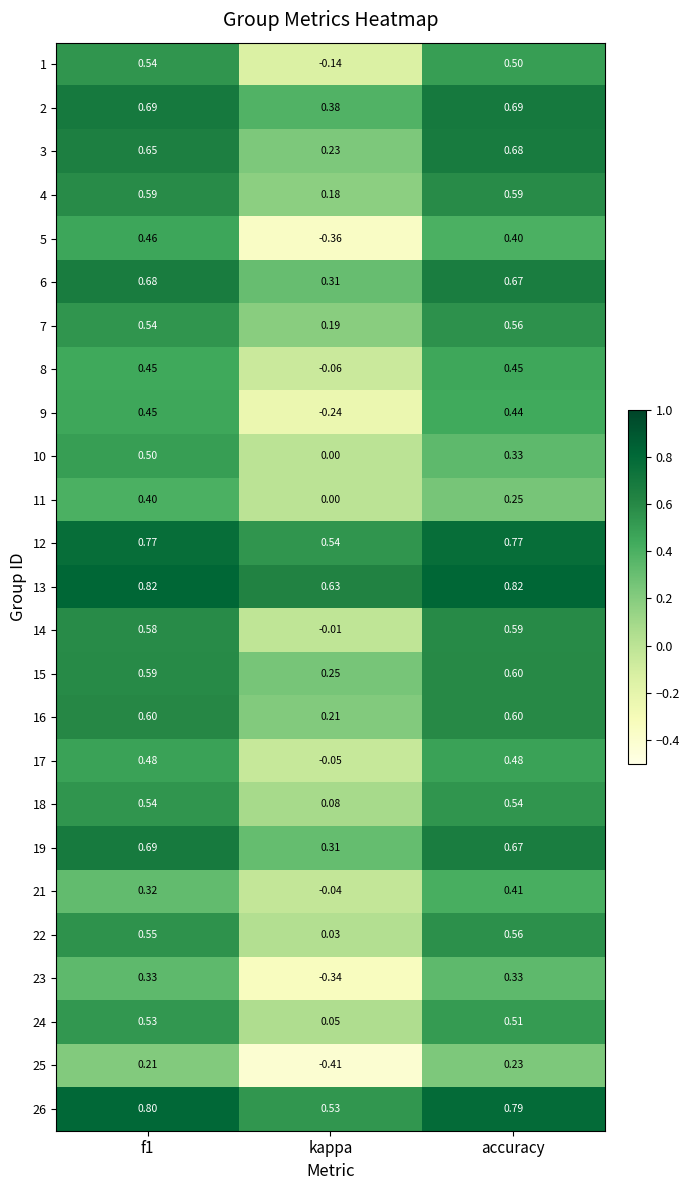

At which label is 12 closest to 0?

kappa